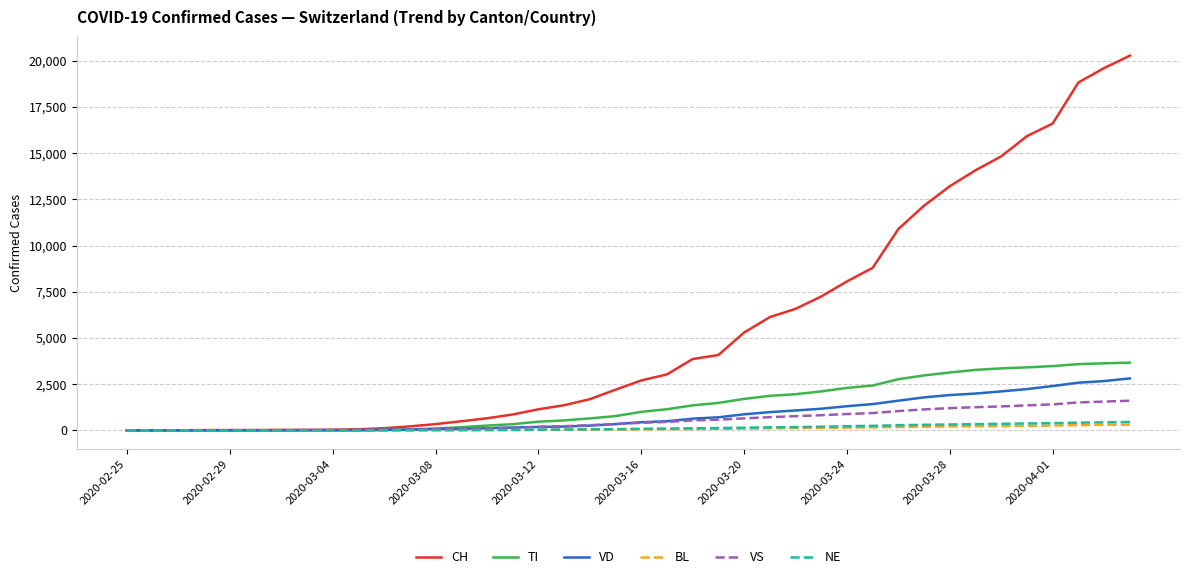

How many lines are shown in the chart?

6